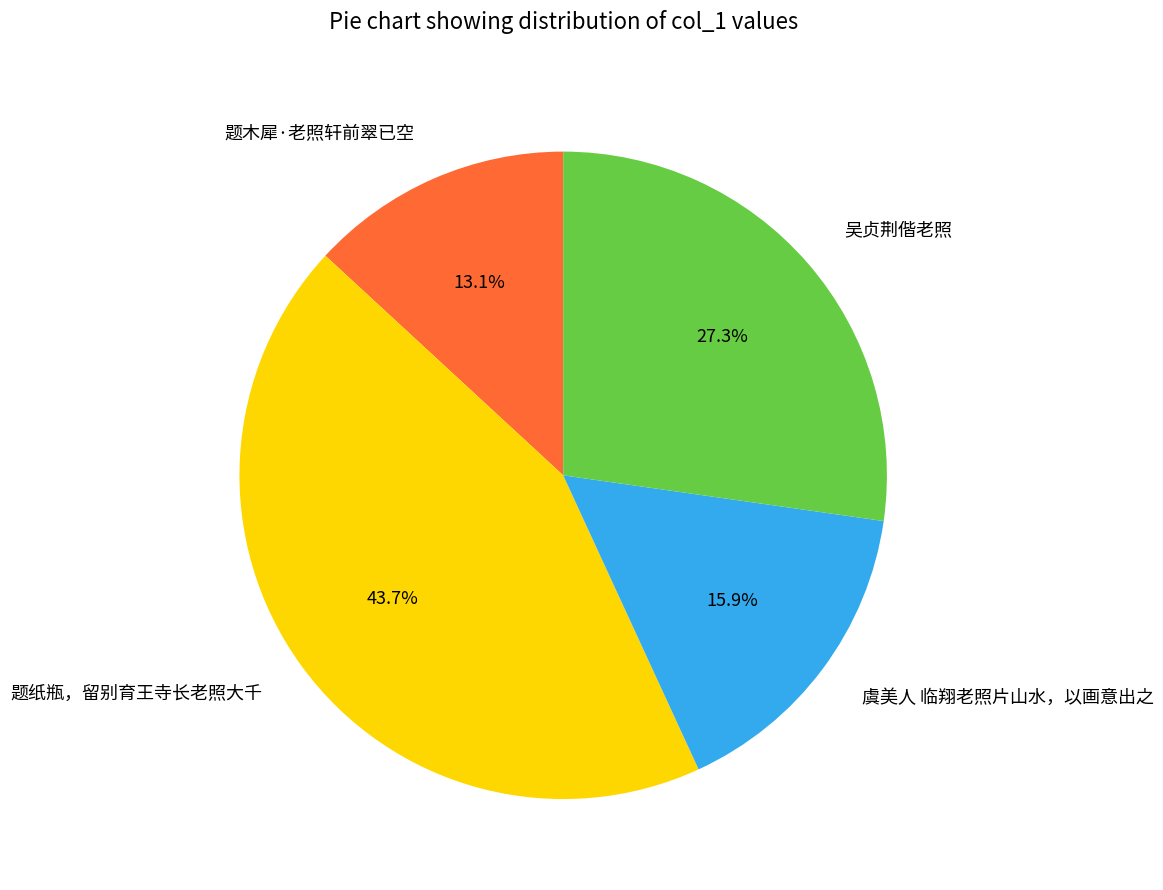

Which slice is the smallest?

题木犀·老照轩前翠已空